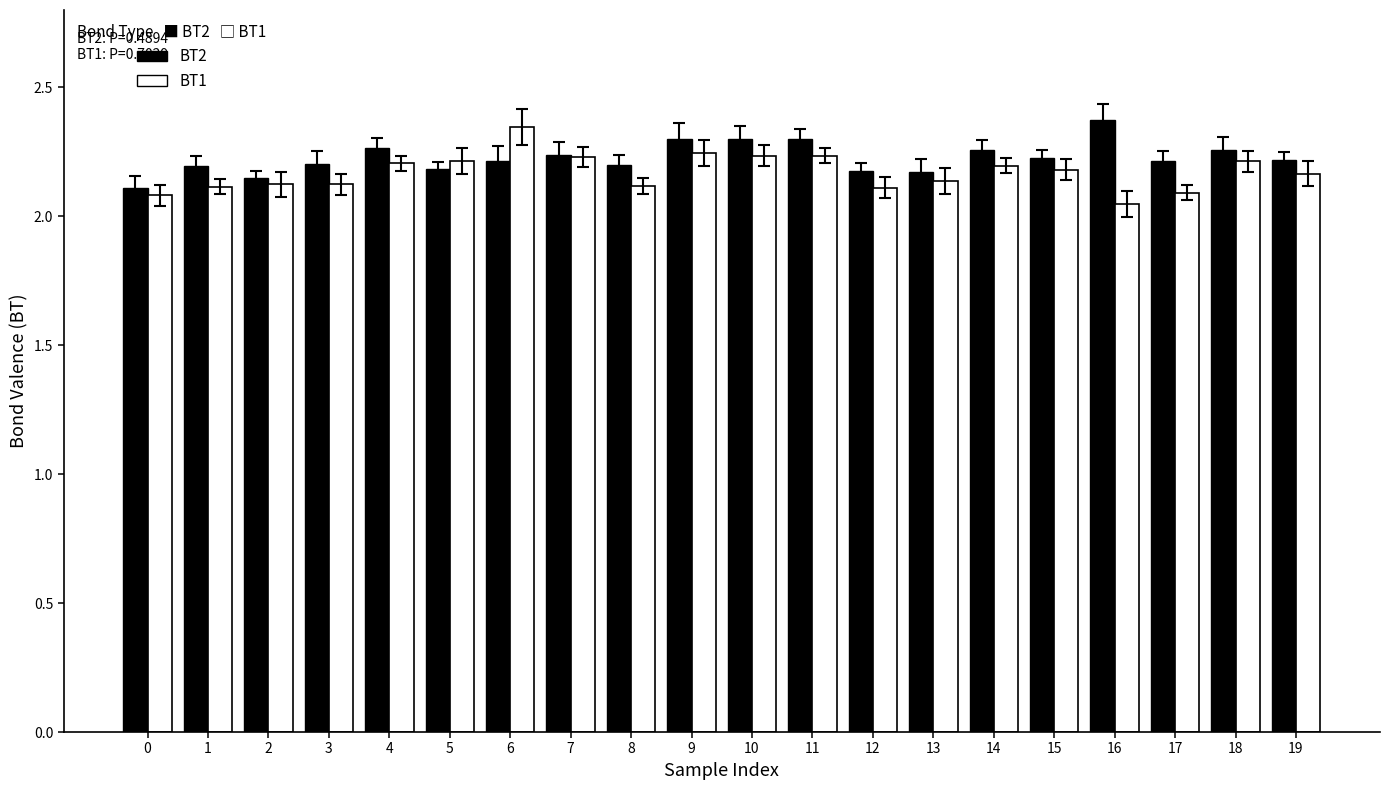

At how many categories does at least one series exceed 2?

20